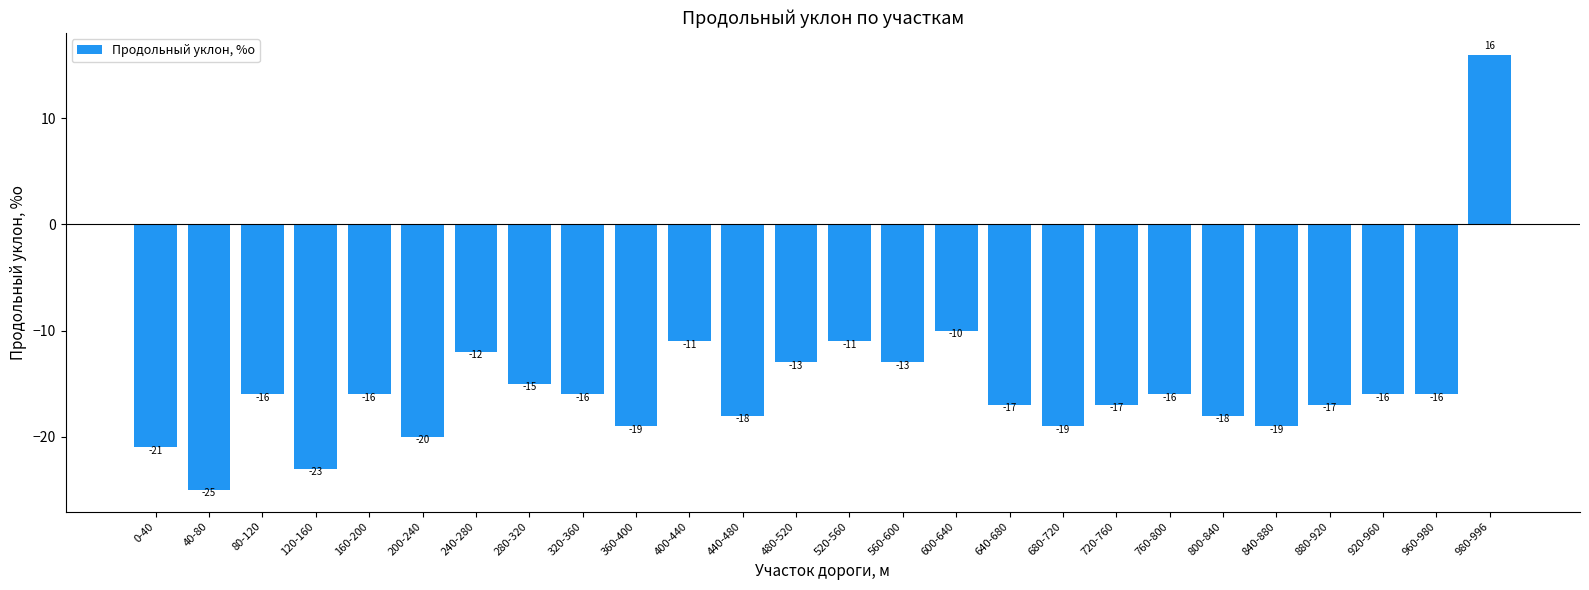

True or false: the data shows -12 at 0-40.

False